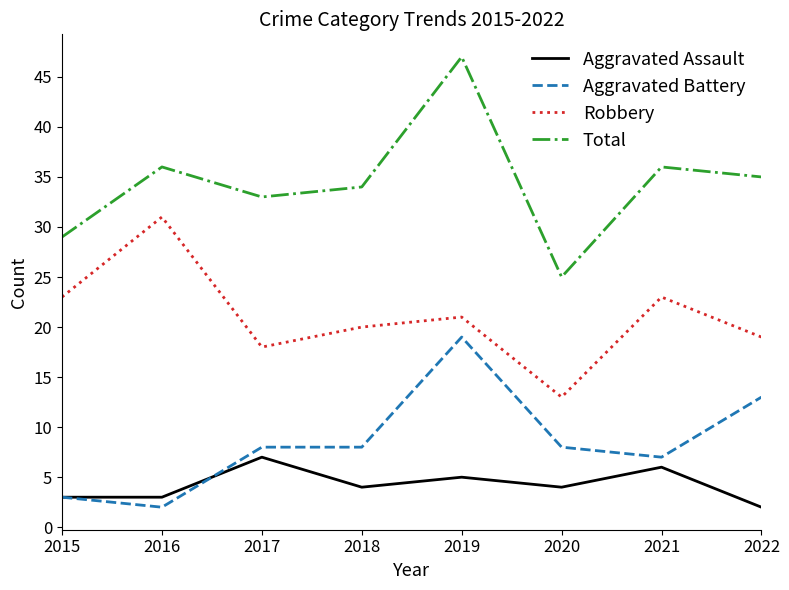

Is the value of Robbery at 2018 greater than the value of Total at 2019?

No